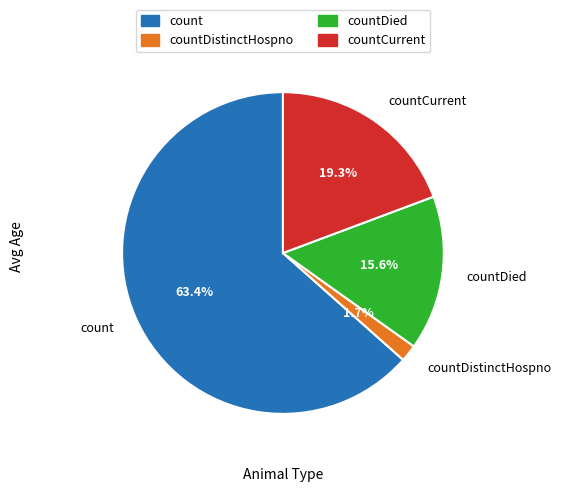

Rank the categories by value from highest to lowest.

count, countCurrent, countDied, countDistinctHospno